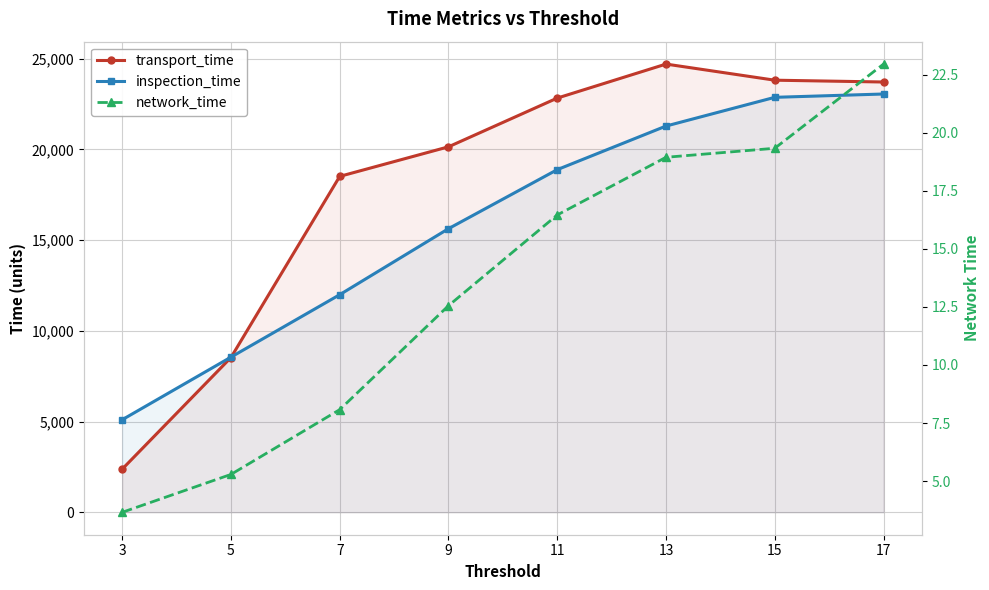

Is the value of transport_time at 15 greater than the value of network_time at 7?

Yes